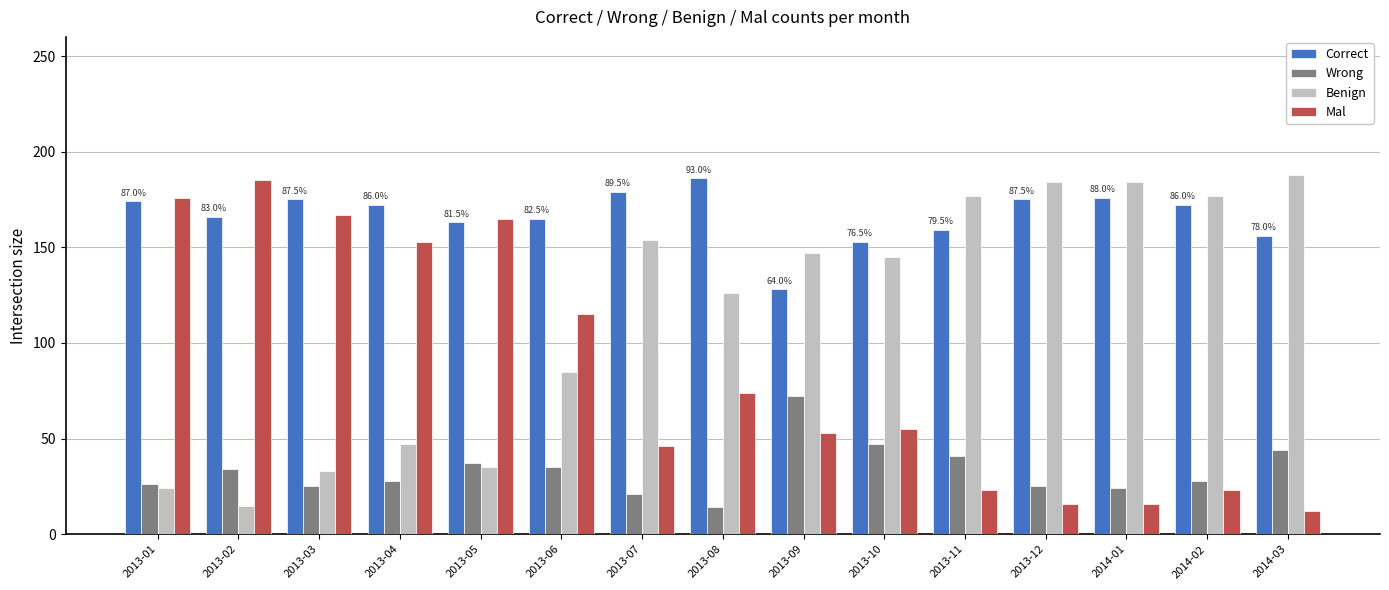

How many series are shown in this chart?

4